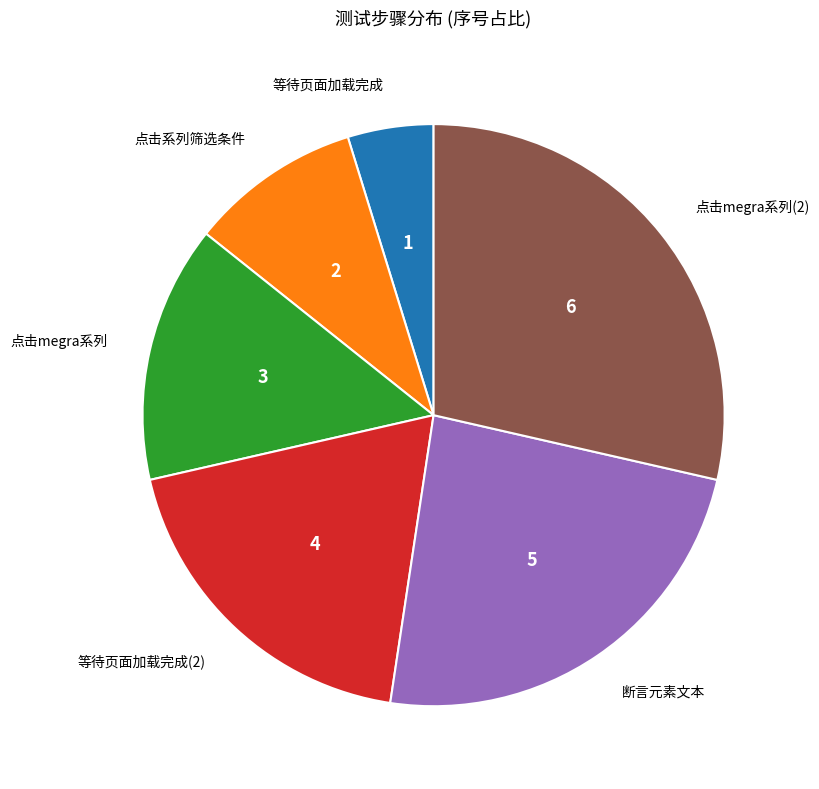

Which category has the biggest portion of the pie?

点击megra系列(2)